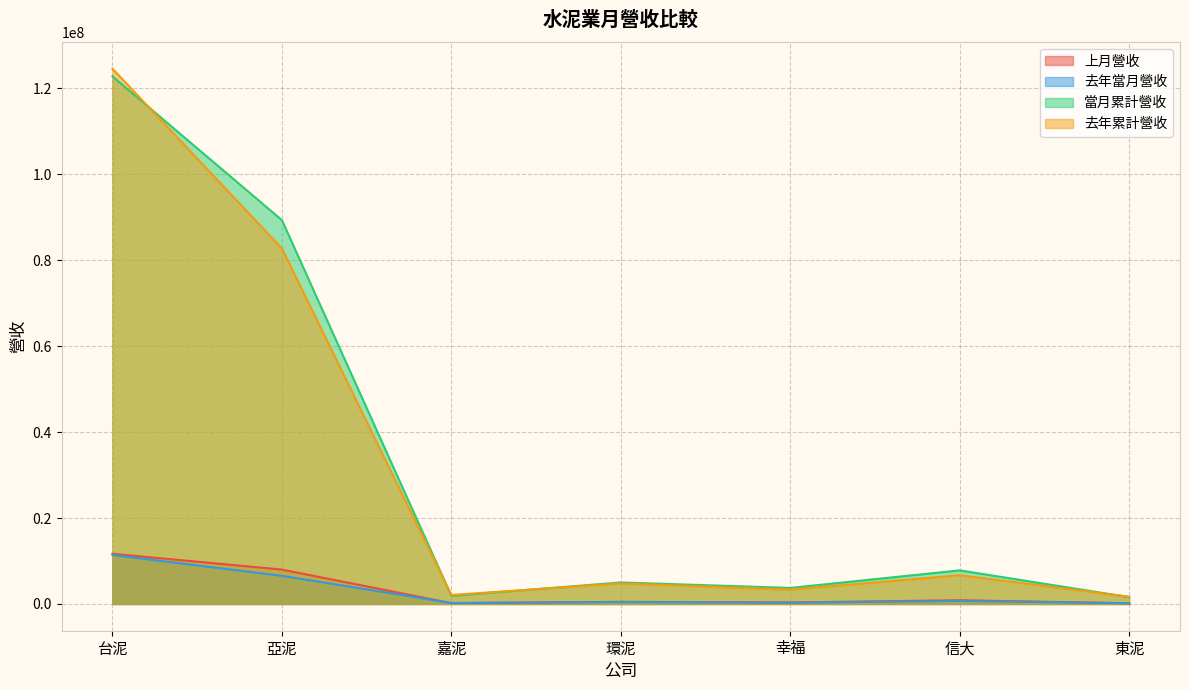

How many values in the 去年當月營收 series are below 465496?

3